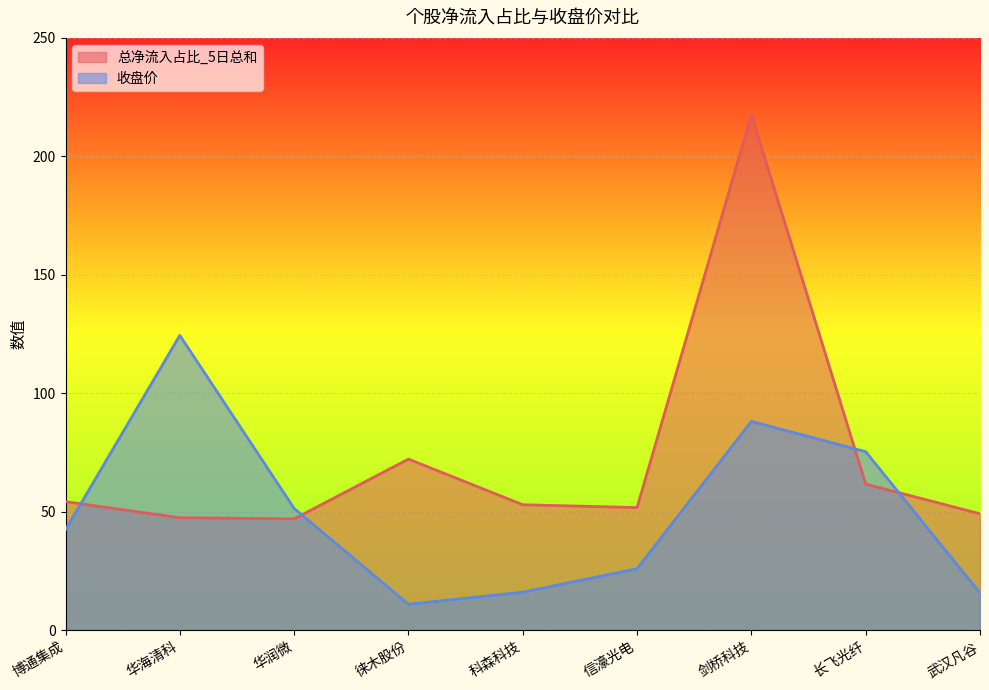

What are all the series names shown in the legend?

总净流入占比_5日总和, 收盘价